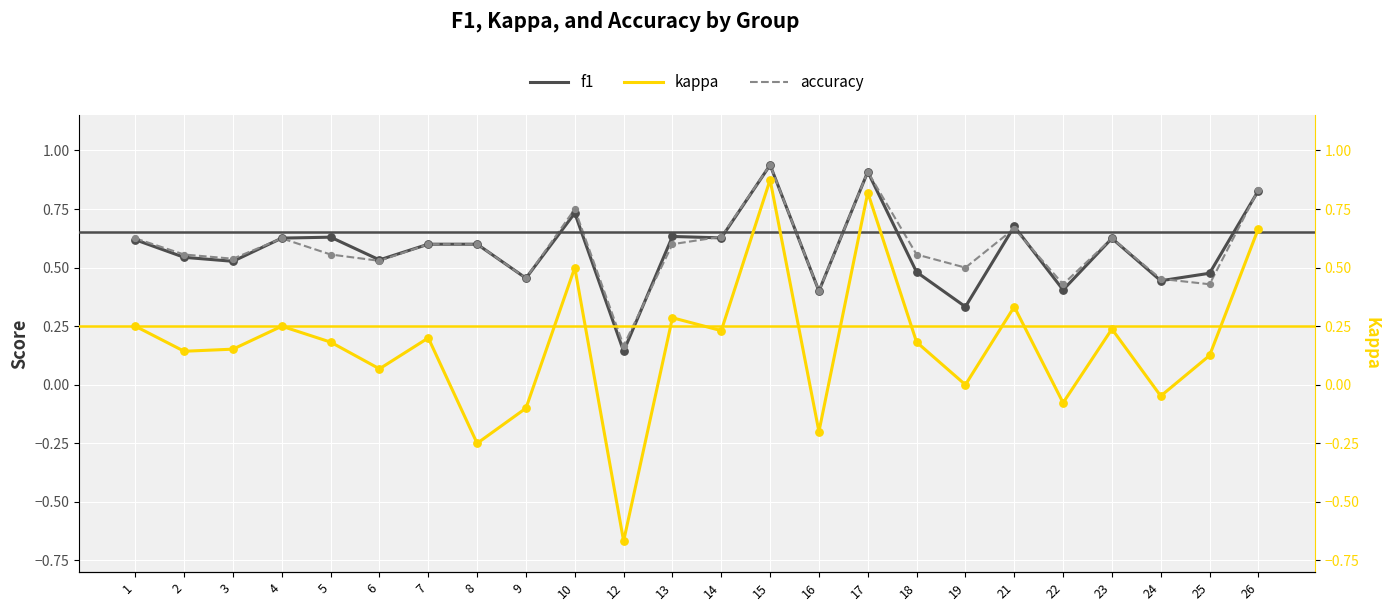

Which series reaches the maximum Y coordinate?

f1